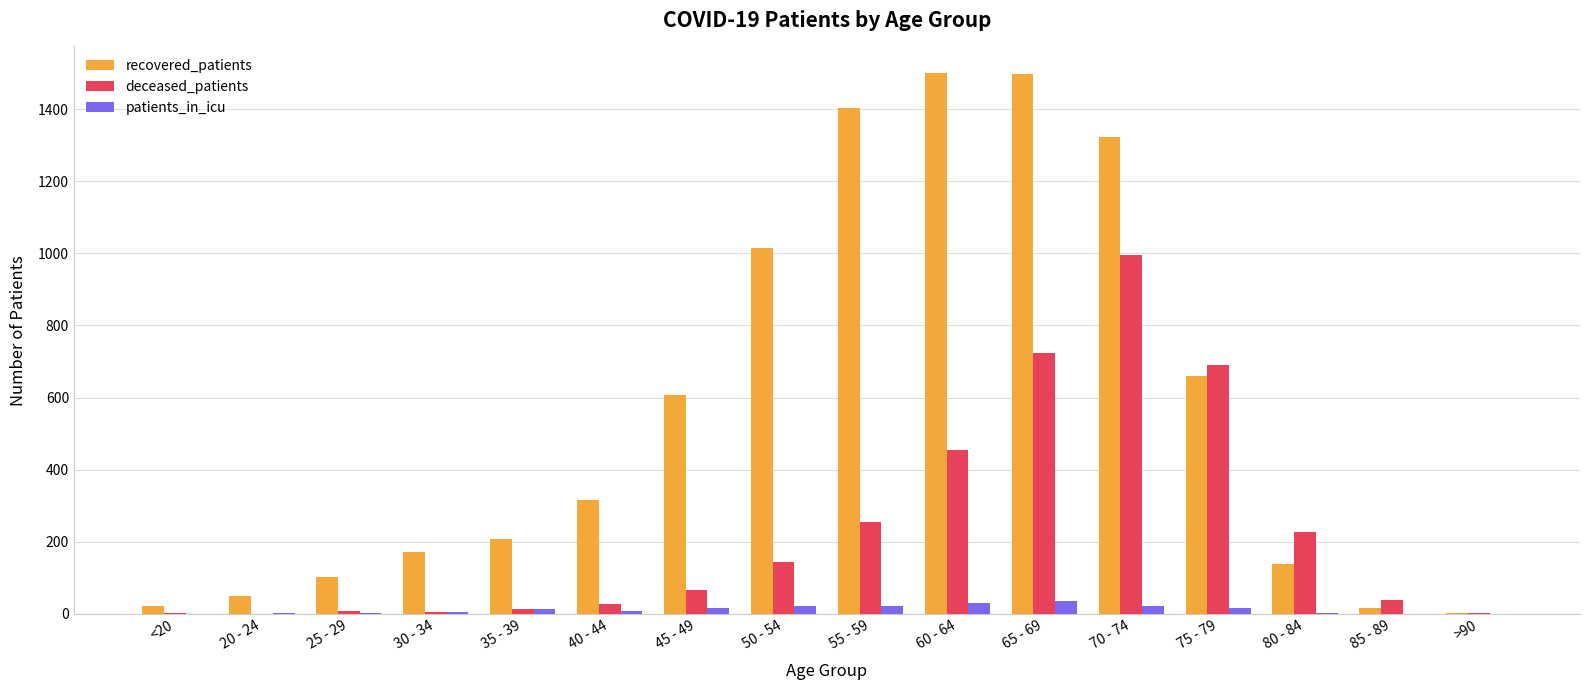

At which label is recovered_patients closest to 751?

75 - 79